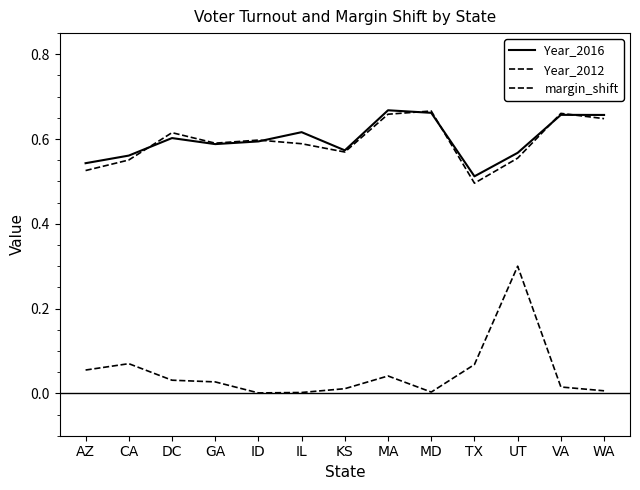

Does the chart display data point markers on the line(s)?

No